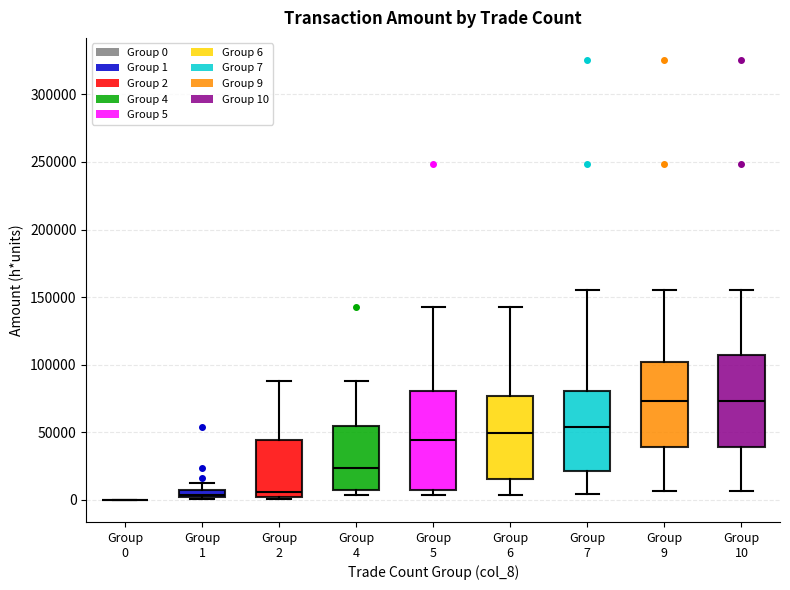

Where does the upper whisker of the box for Group 2 end on the y-axis? The values are not printed on the chart, so give them approximately, as read against the axis.

90000